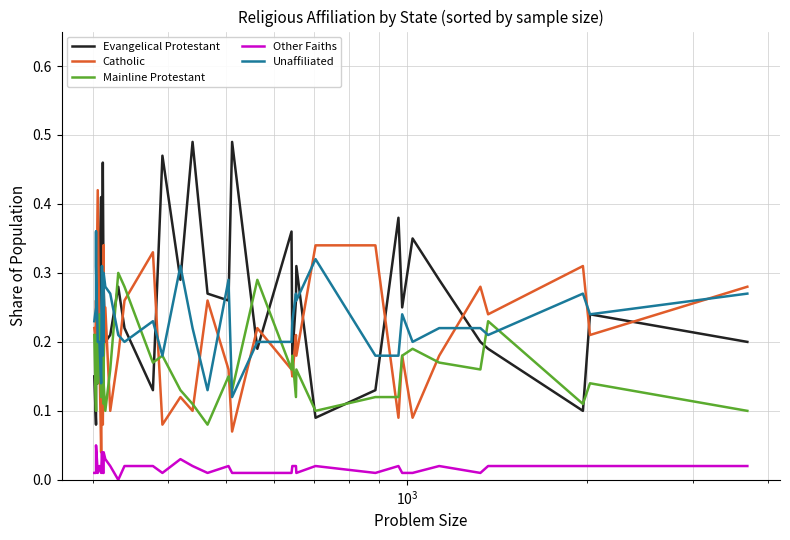

At how many categories does at least one series exceed 0?

40